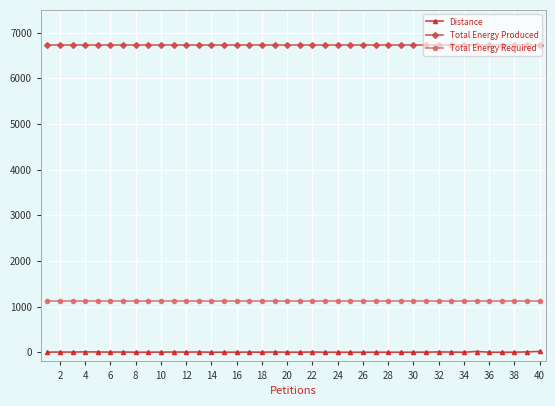

Which series has the widest spread of values?

Distance